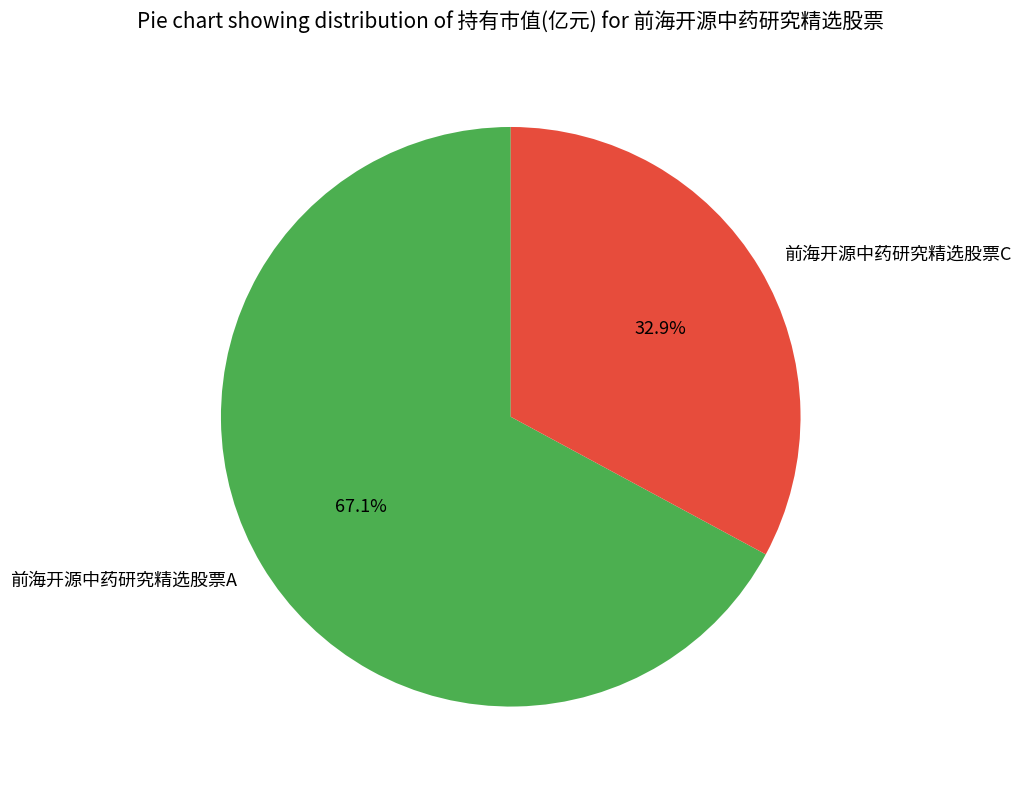

What percentage is the 前海开源中药研究精选股票C slice, to the nearest percent?

33%